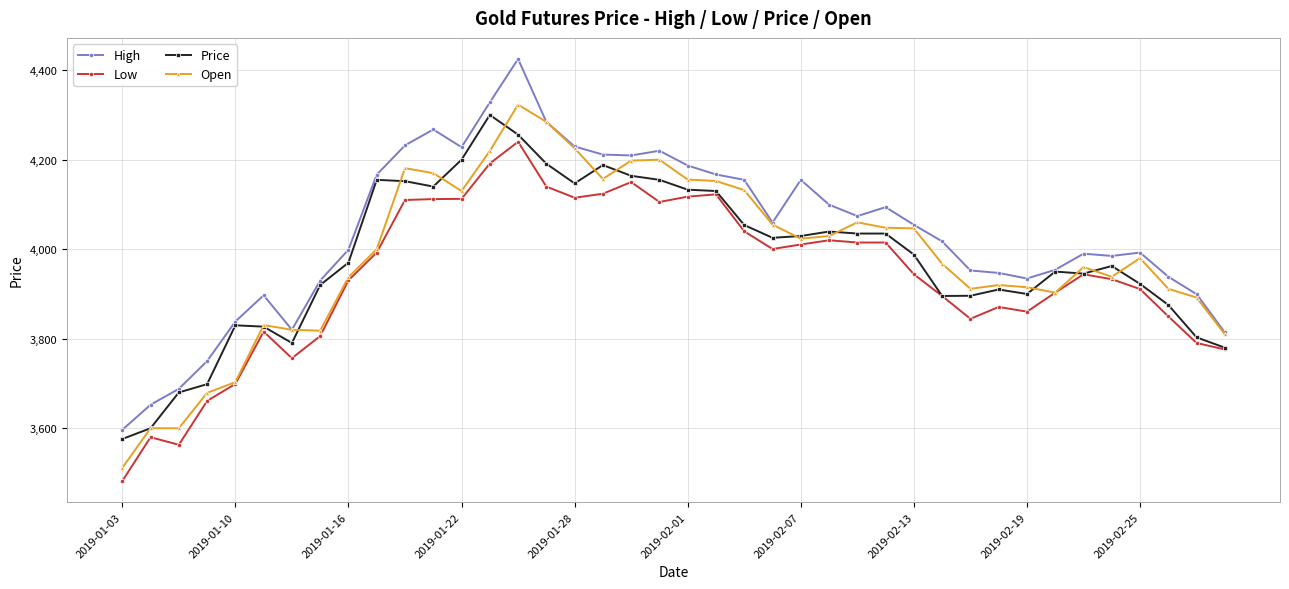

True or false: Price has more than 1 interior local peaks.

True